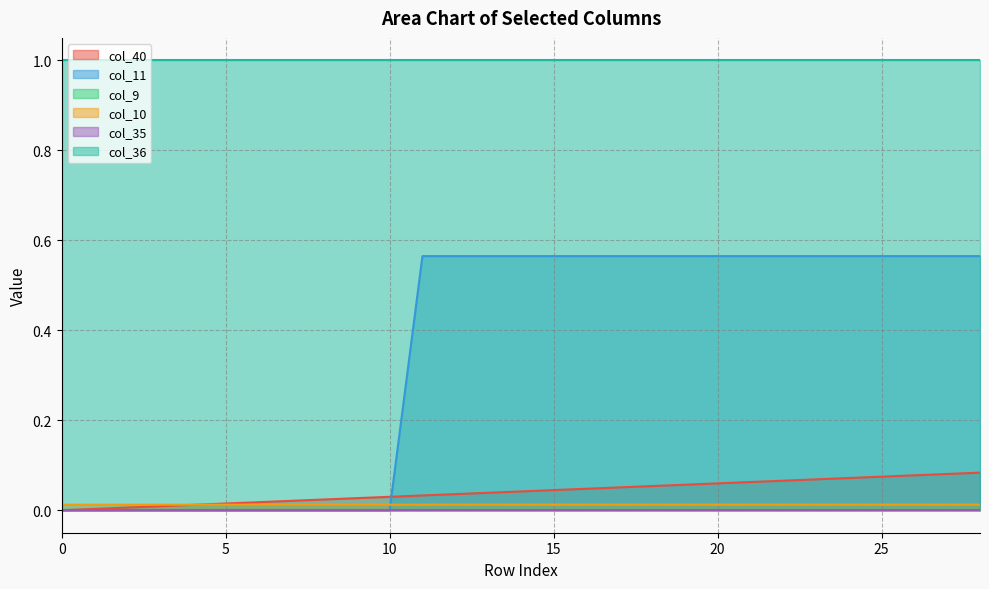

True or false: col_40 and col_10 intersect in this chart.

True